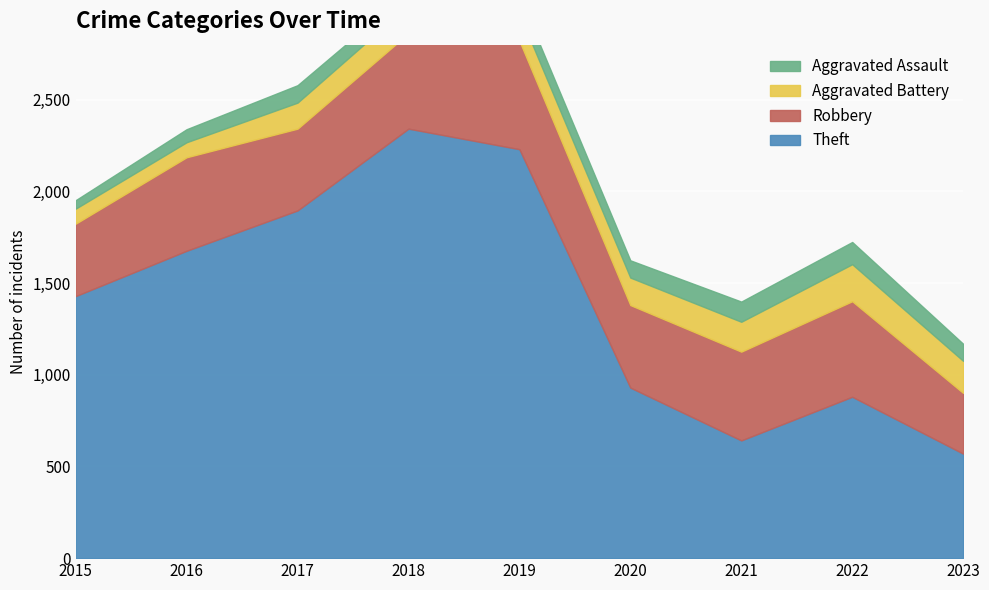

What is the difference between the maximum and minimum values in the Aggravated Assault series?

75